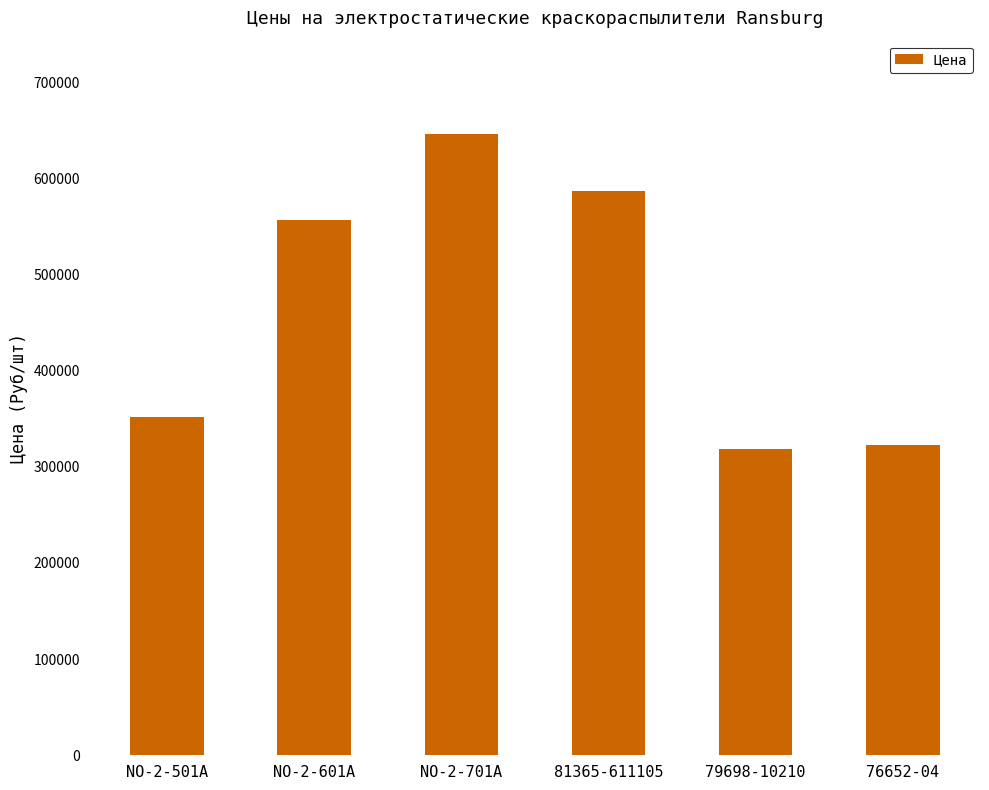

What is the sum of the values at NO-2-601A and 81365-611105?

1143789